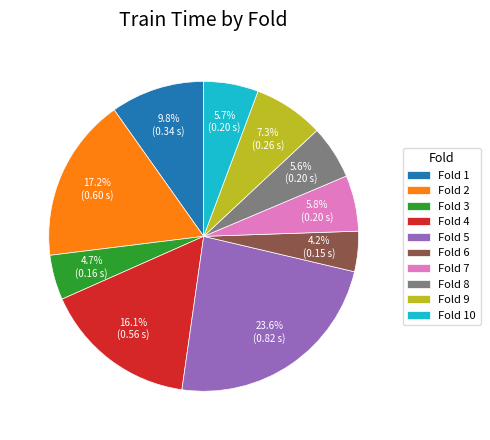

Does any single category account for the majority?

No